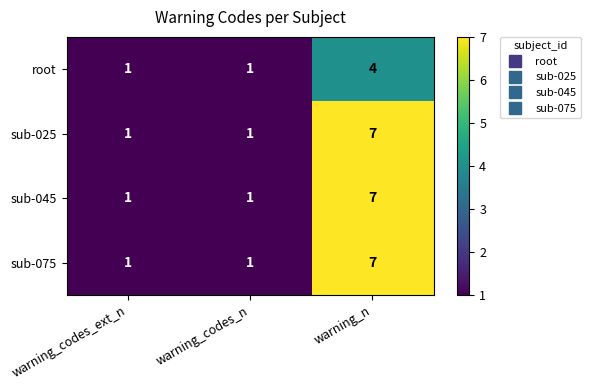

Reading left to right, what are all the values shown in this chart?

root: warning_codes_ext_n=1	warning_codes_n=1	warning_n=4
sub-025: warning_codes_ext_n=1	warning_codes_n=1	warning_n=7
sub-045: warning_codes_ext_n=1	warning_codes_n=1	warning_n=7
sub-075: warning_codes_ext_n=1	warning_codes_n=1	warning_n=7